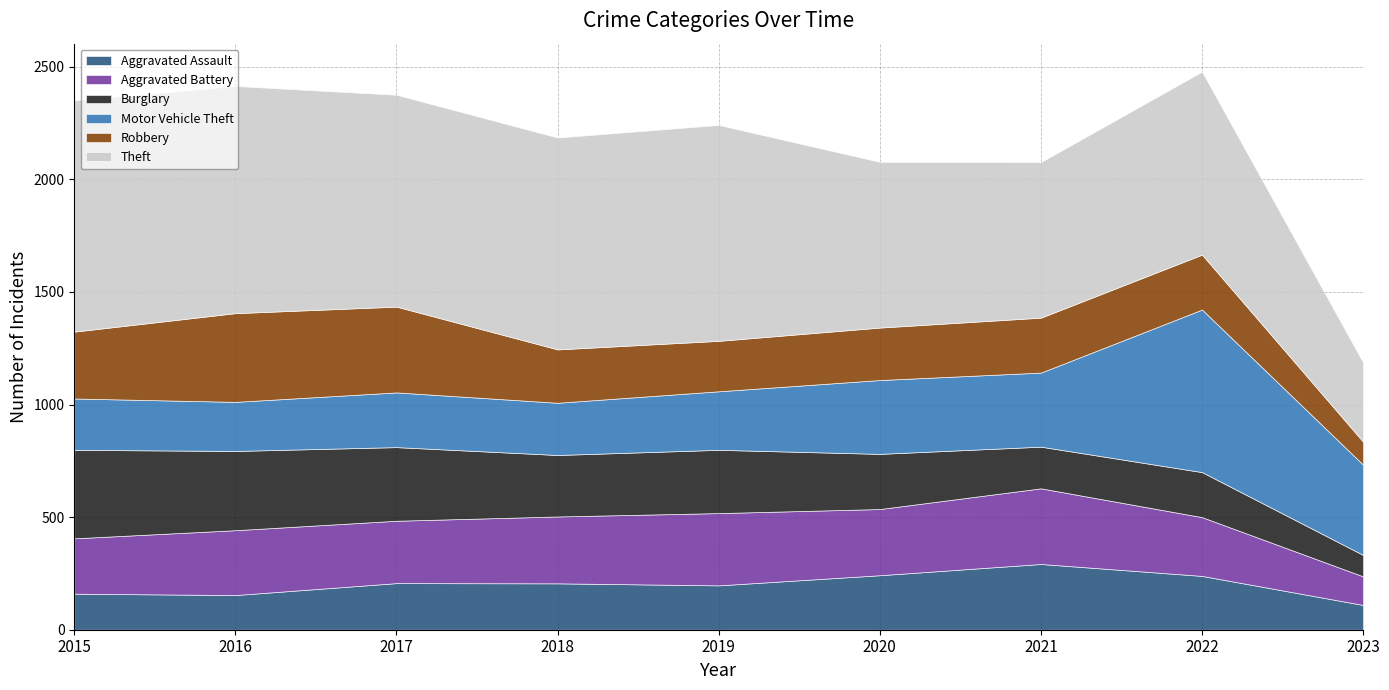

What is the maximum value shown in the chart?

1027